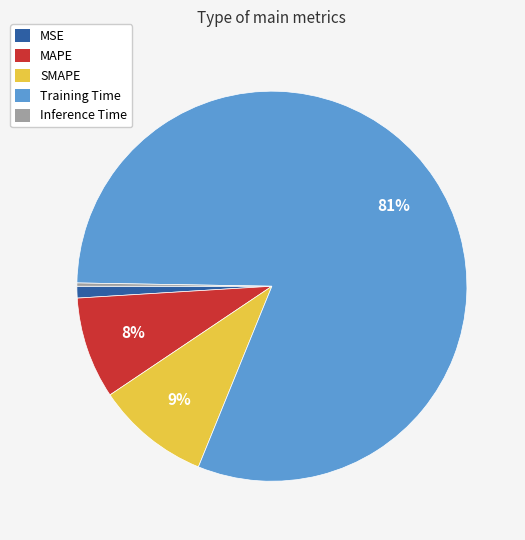

Between Training Time and MSE, which is larger?

Training Time